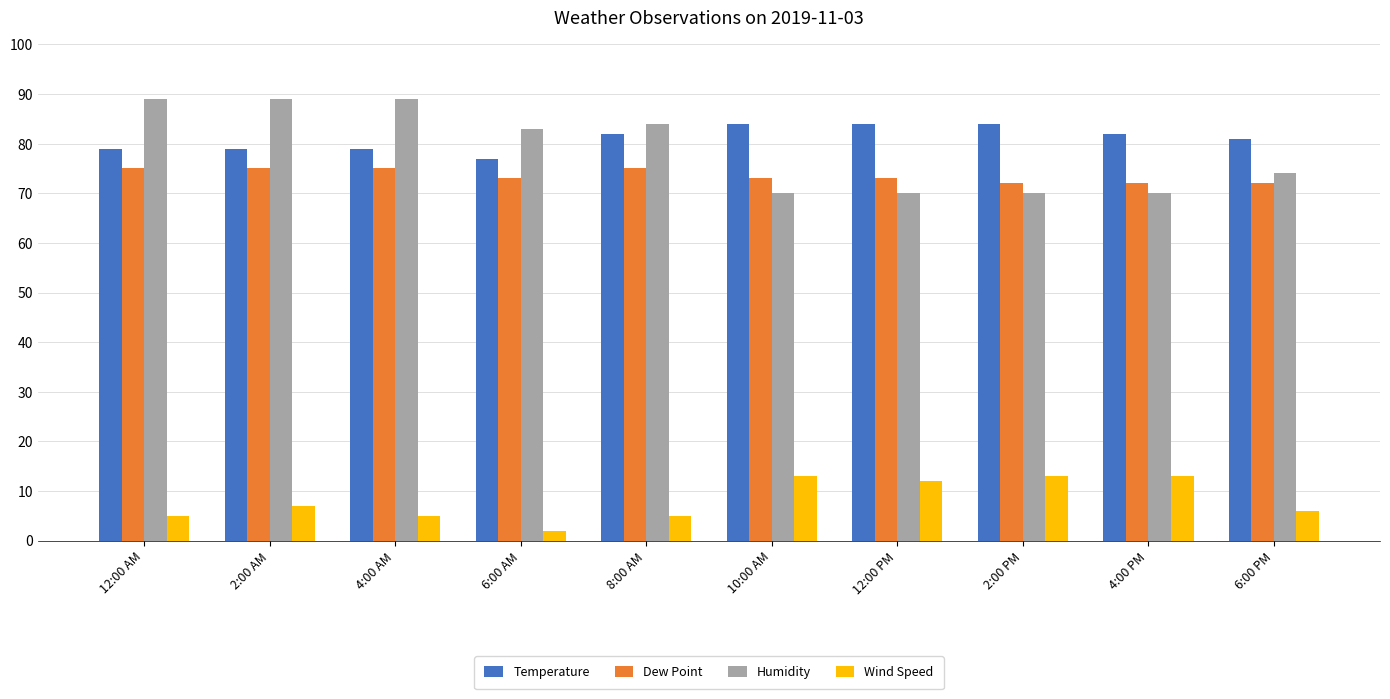

What is the difference between the maximum and second lowest values in the Temperature series?

5